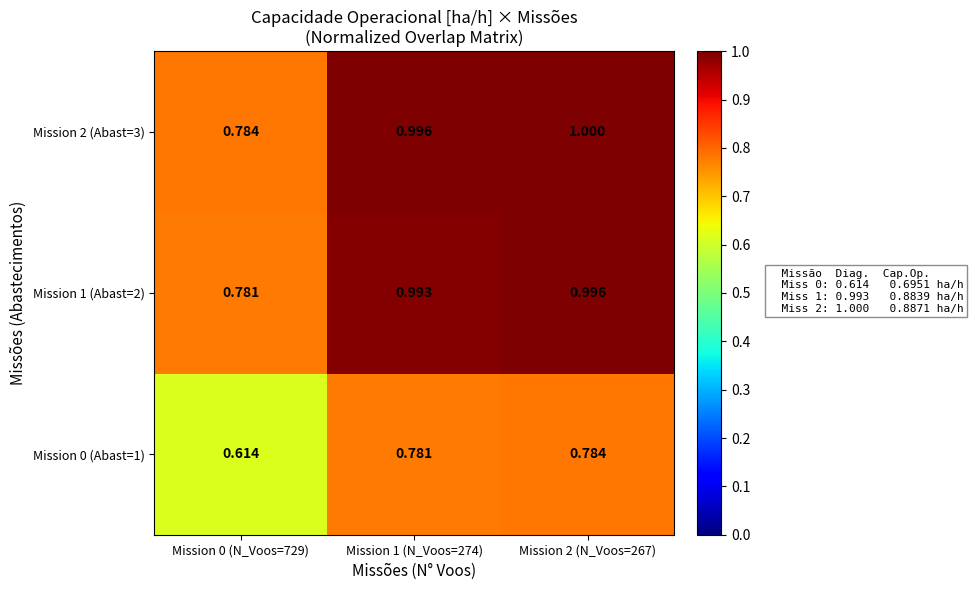

What is the spread (max minus min) of values at Mission 2 (N_Voos=267)?

0.2